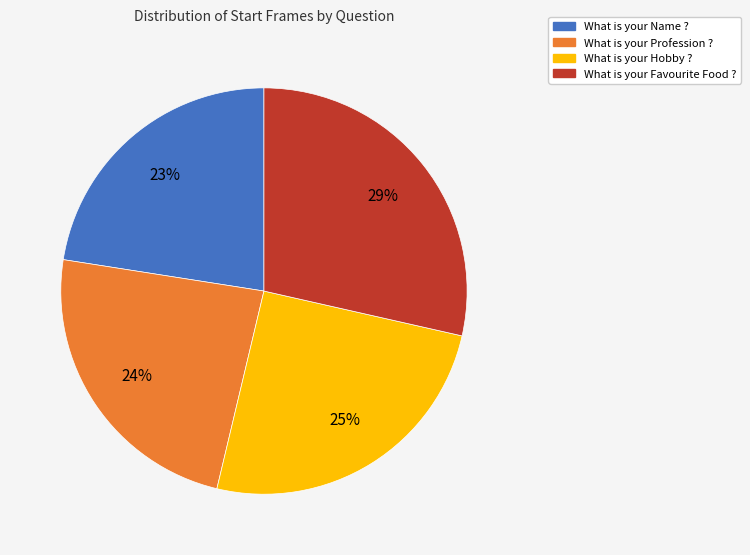

Is there any slice that represents more than half of the pie?

No